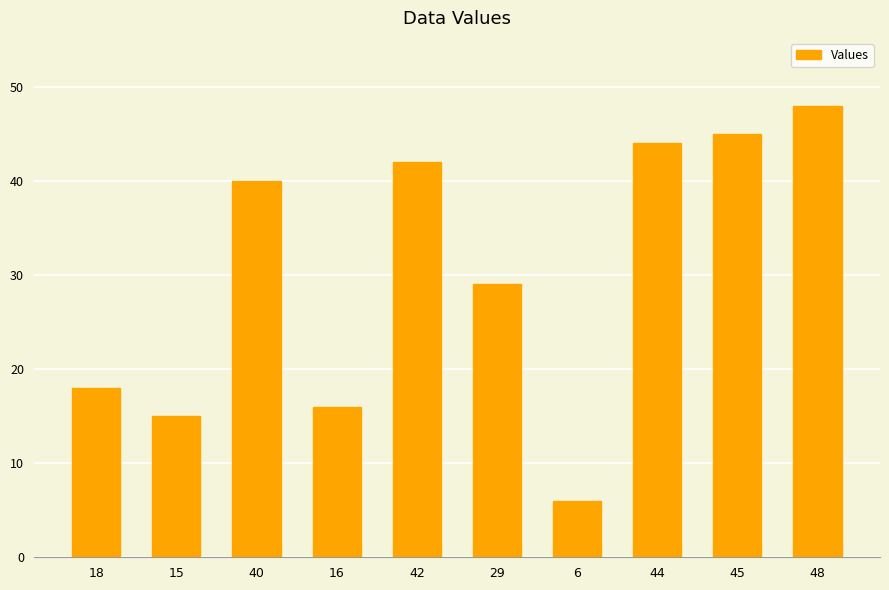

Reading right to left, list all the values displayed in this chart.

48	45	44	6	29	42	16	40	15	18